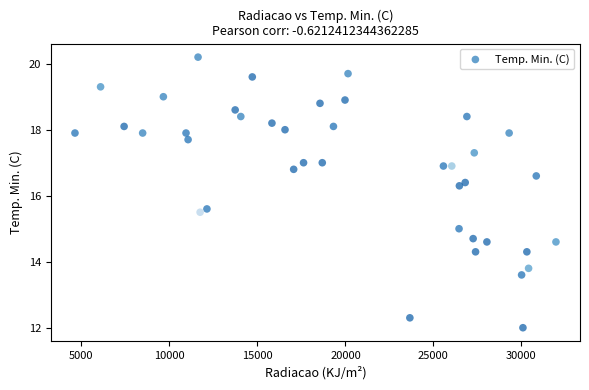

What Y value in the scatter plot is closest to 16?

16.3